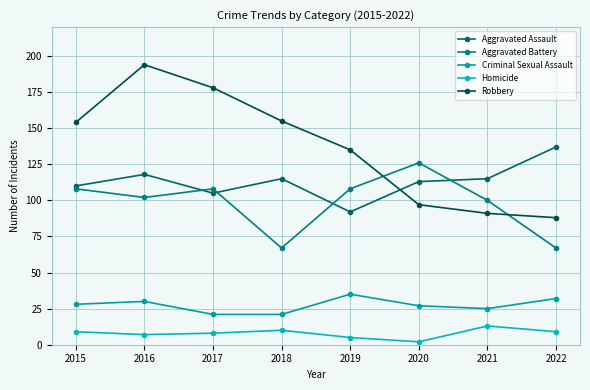

True or false: Aggravated Assault has more than 0 points higher than both neighbors.

True